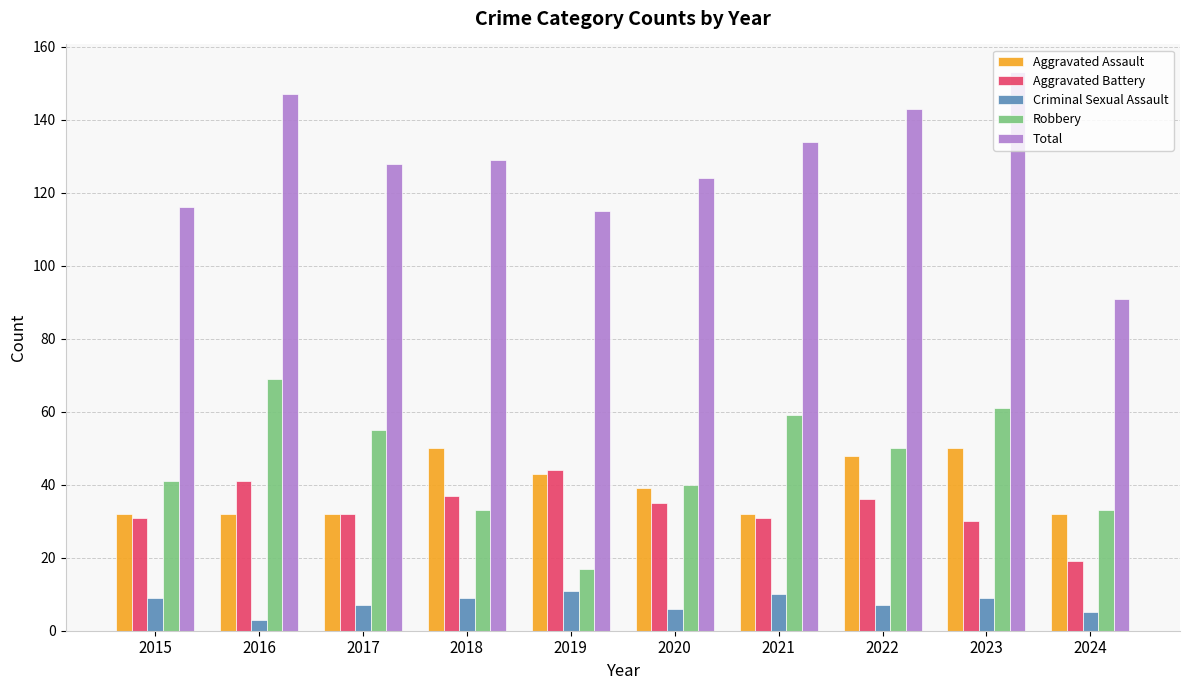

How many bars are there in each group?

5